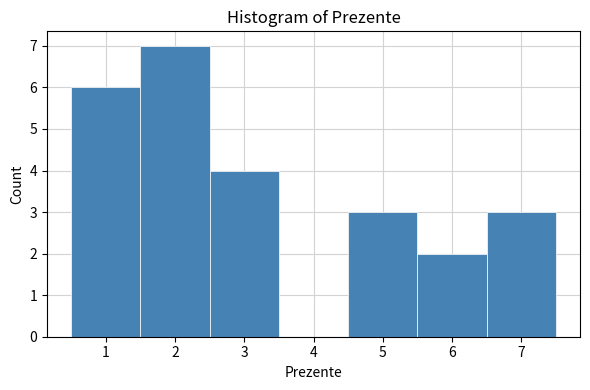

Reading left to right, transcribe this chart: for each bar, give the range it covers on the x-axis and its height. The values are not printed on the chart, so give them approximately, as read against the axis.

0.5 to 1.5: 6
1.5 to 2.5: 7
2.5 to 3.5: 4
3.5 to 4.5: 0
4.5 to 5.5: 3
5.5 to 6.5: 2
6.5 to 7.5: 3